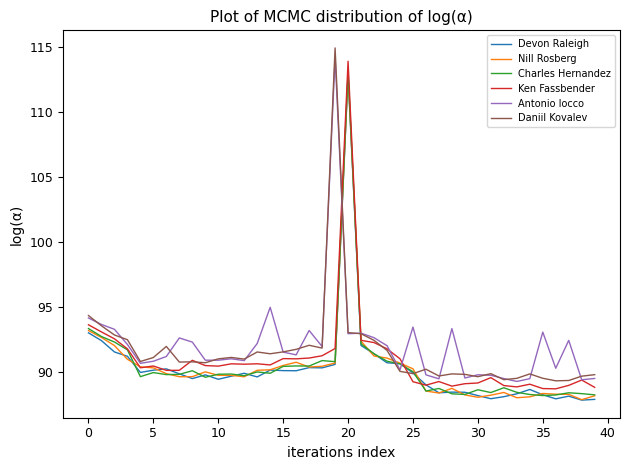

What is the smallest value displayed?

87.8